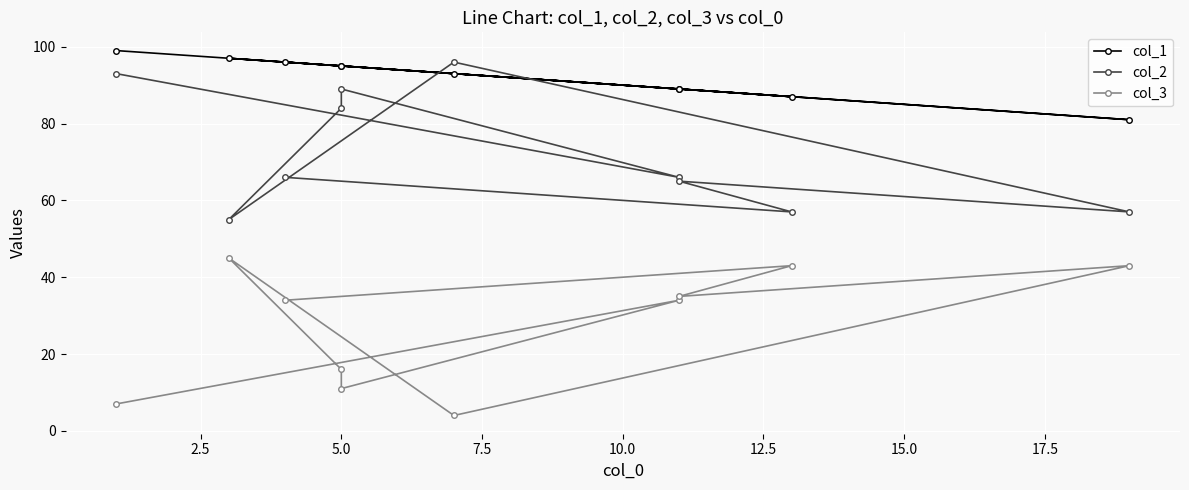

How many interior local peaks does the col_3 series have?

4